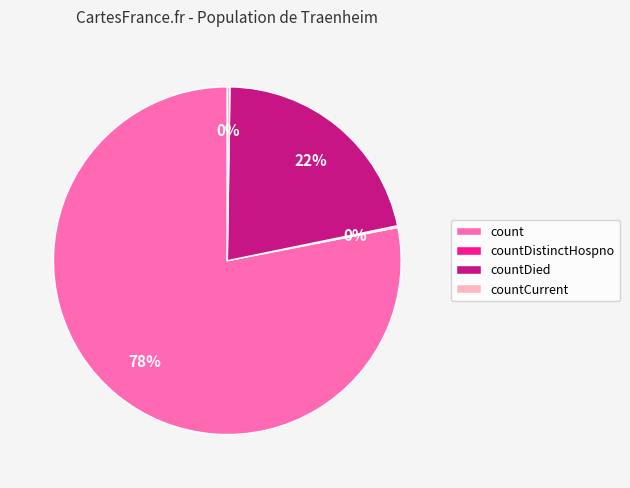

What is the largest slice in the pie chart?

count